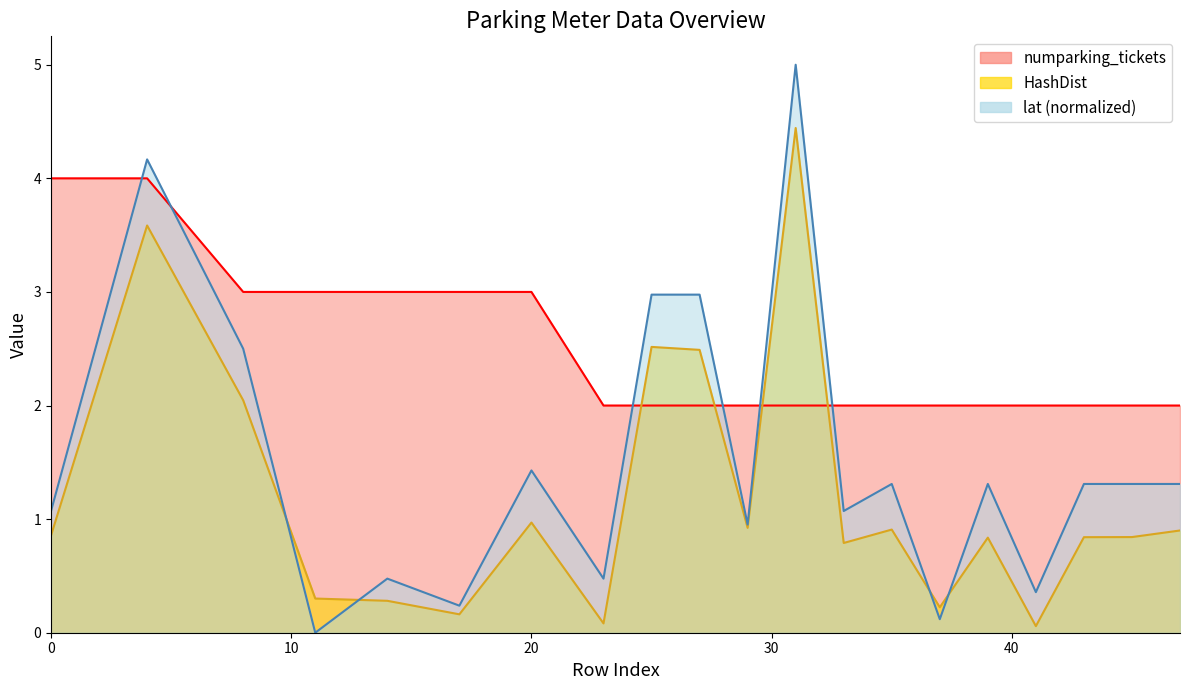

Which series has the largest total across all categories?

numparking_tickets